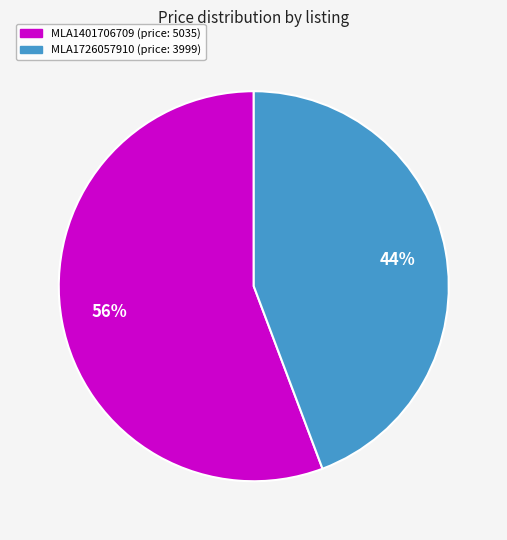

Is there a majority slice in this chart?

Yes